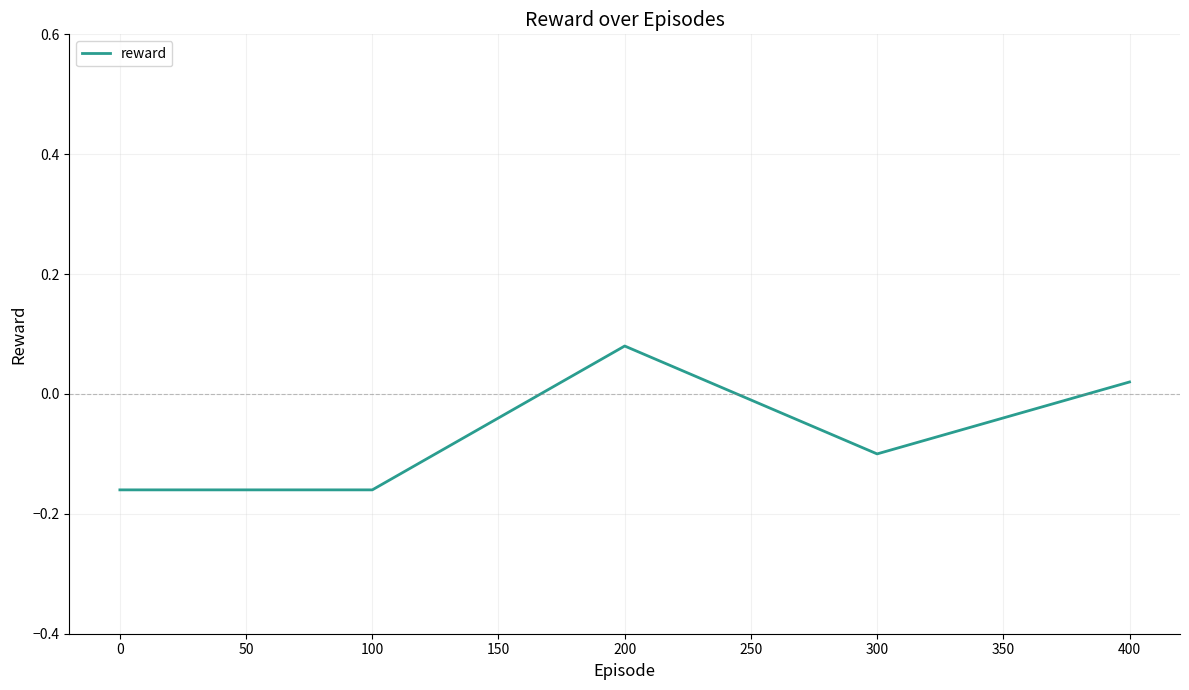

What is the sum of all values?

-0.3